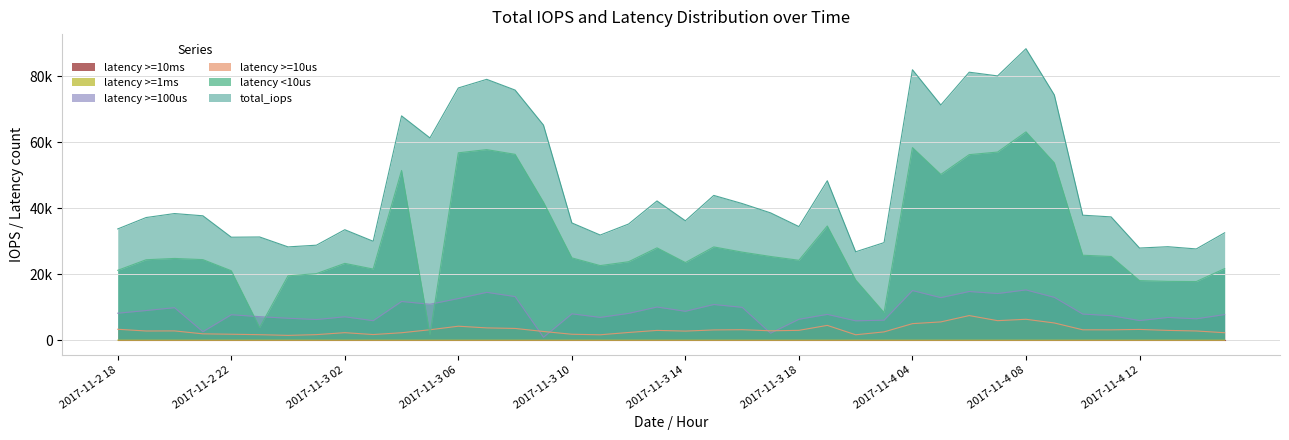

True or false: total_iops has more than 2 interior local peaks.

True